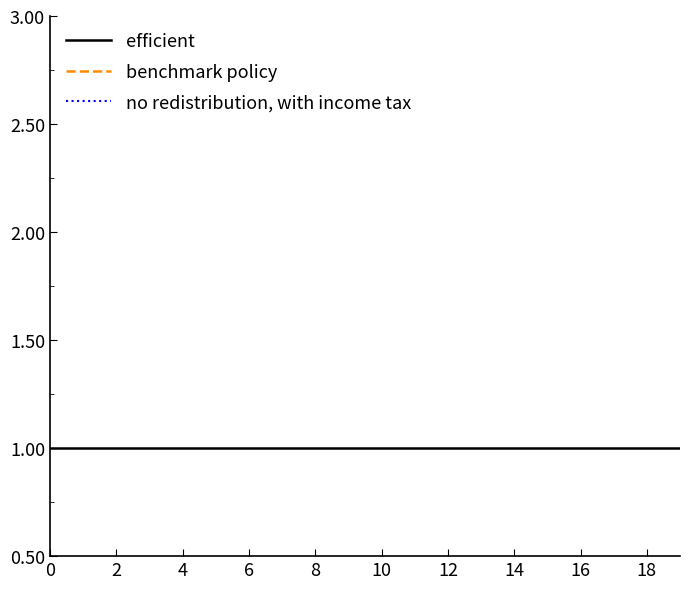

Count the number of data series in this chart.

3